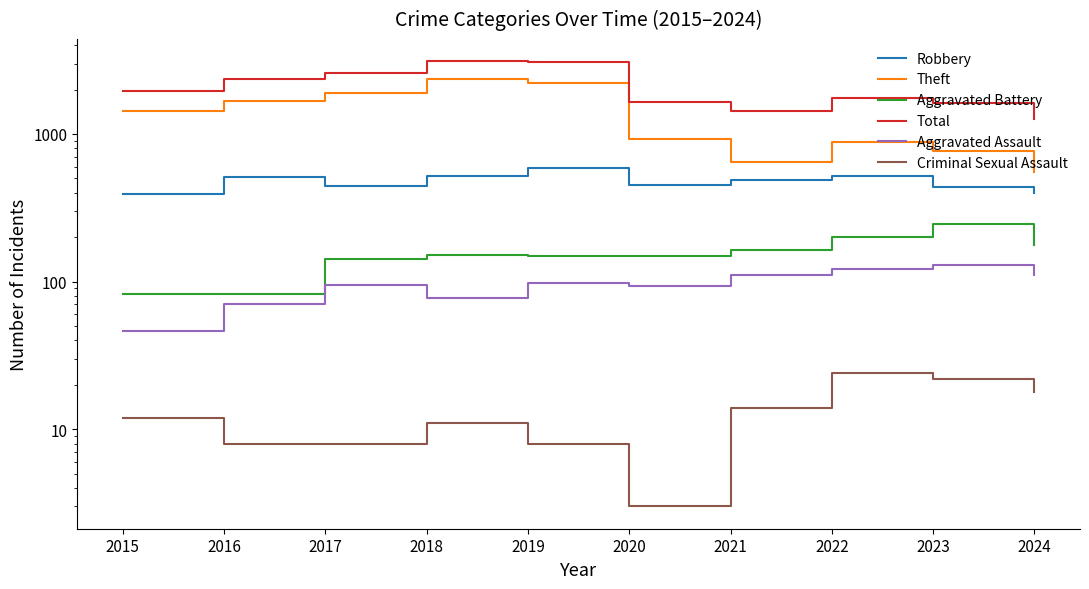

At which label does Robbery first exceed 484?

2016